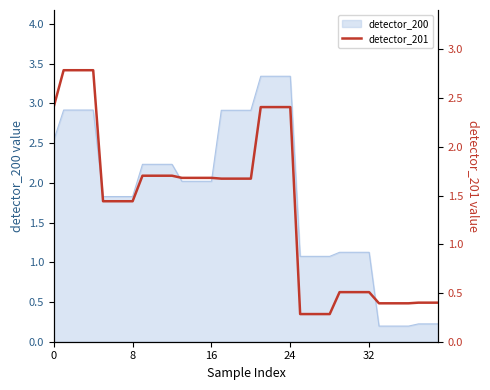

The value at 33 is 0.2. True or false?

False